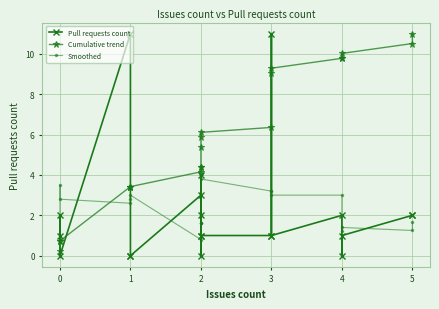

The Cumulative trend series shows 1.3 at 12. True or false?

False